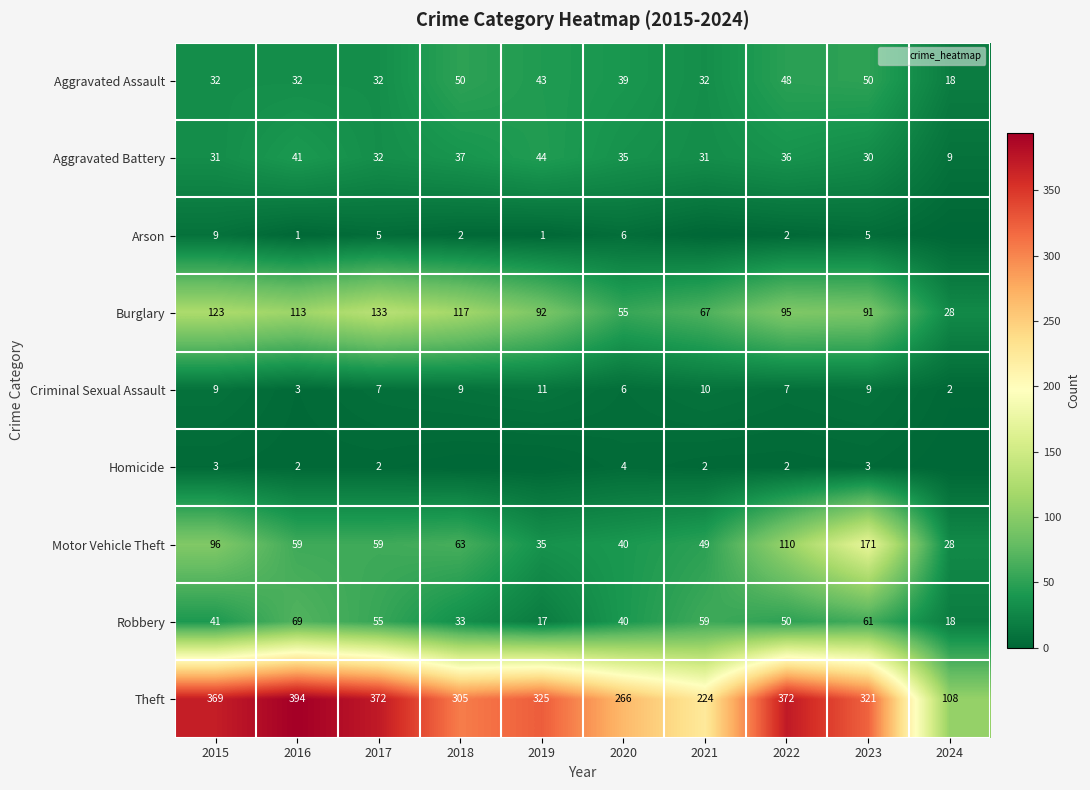

What is the sum of all Burglary values?

914